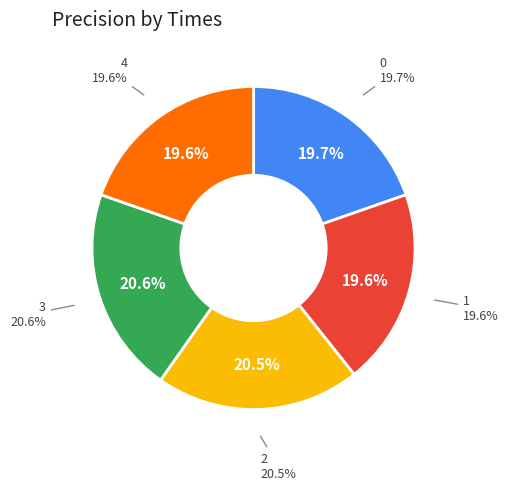

Is there any slice that represents more than half of the pie?

No